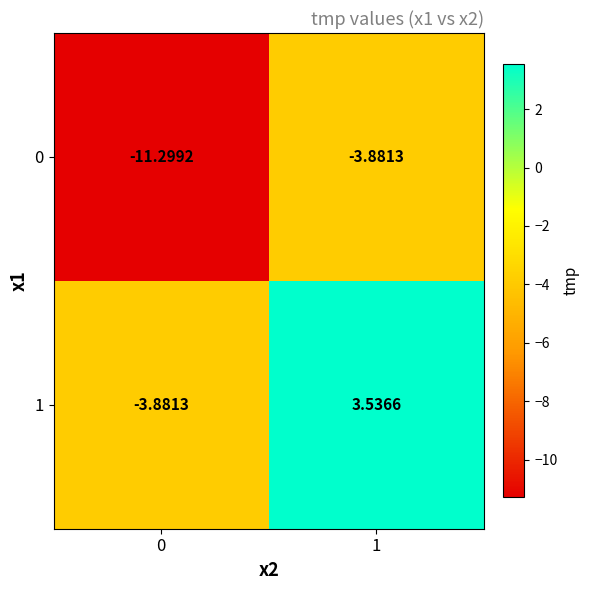

Is the value of 1 at 0 greater than the value of 0 at 0?

Yes